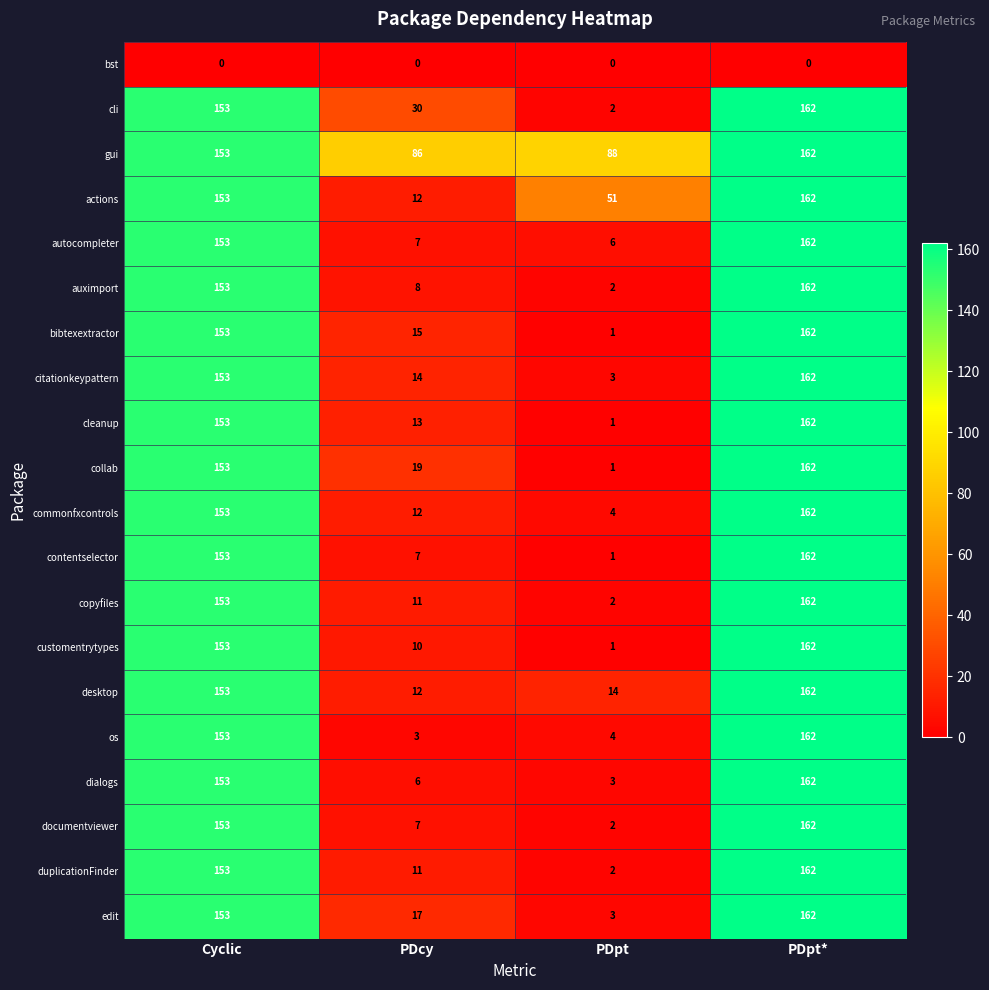

What is the maximum value shown in the chart?

162